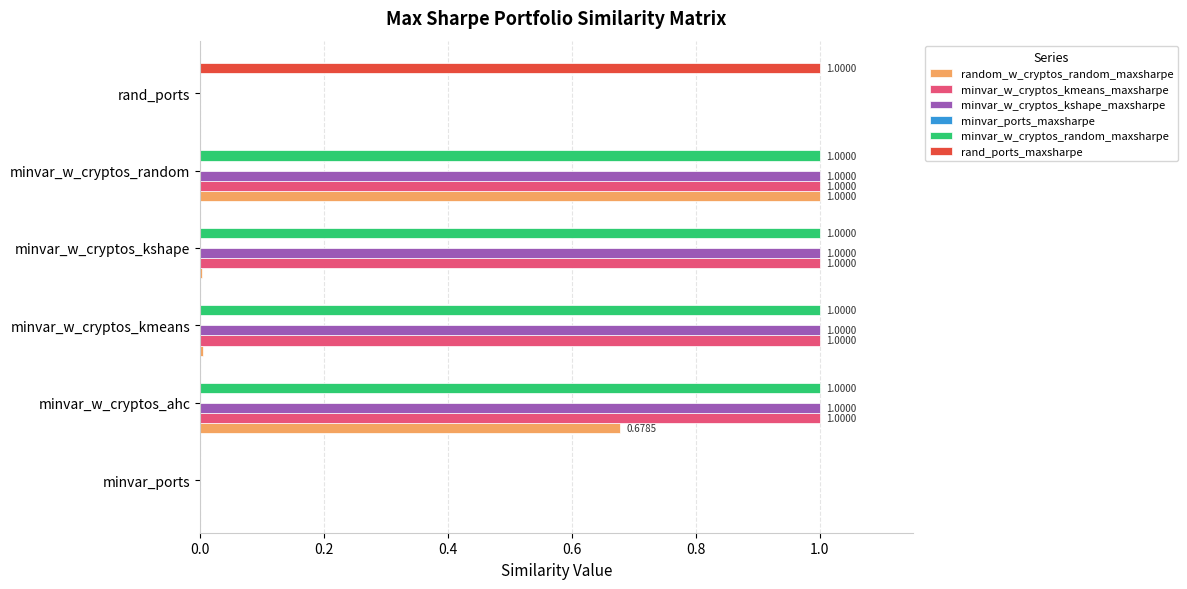

What is the total value across all series at minvar_w_cryptos_random?

4.0